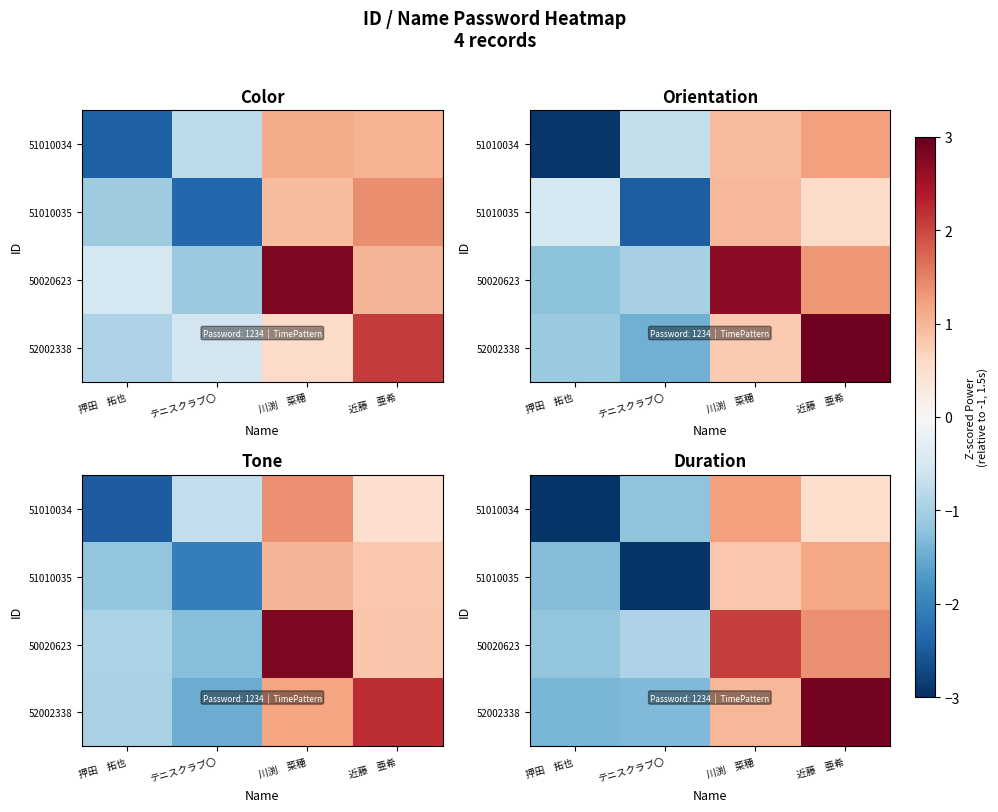

Which has a higher value, 近藤　亜希 or テニスクラブ〇?

近藤　亜希